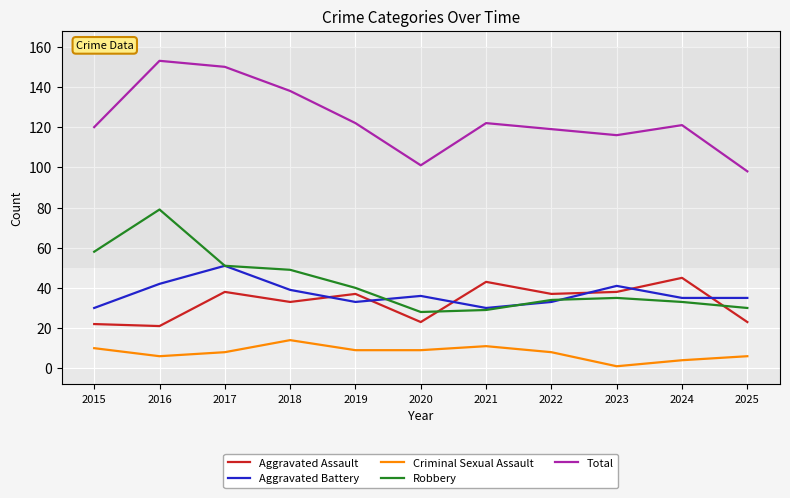

Which series has the largest total across all categories?

Total